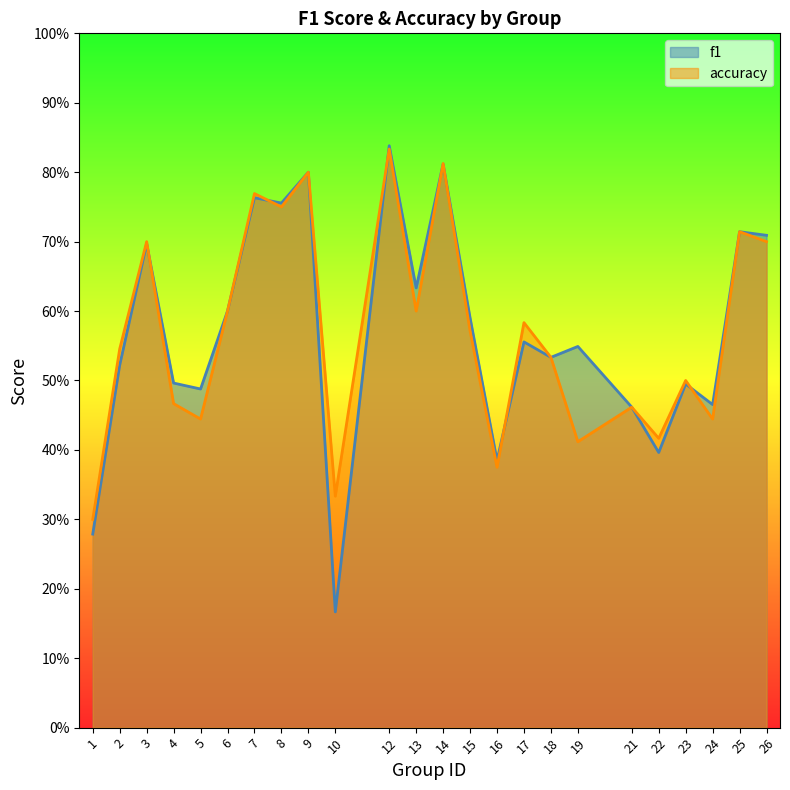

What is the difference between the maximum and second lowest values in the f1 series?

0.6